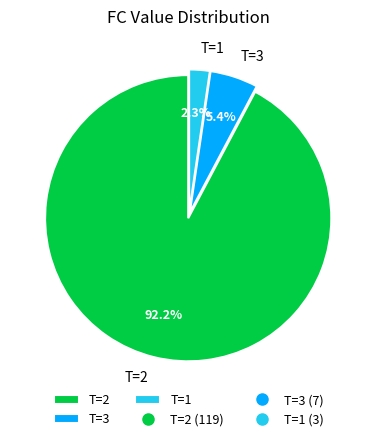

Count the number of slices in the pie.

3